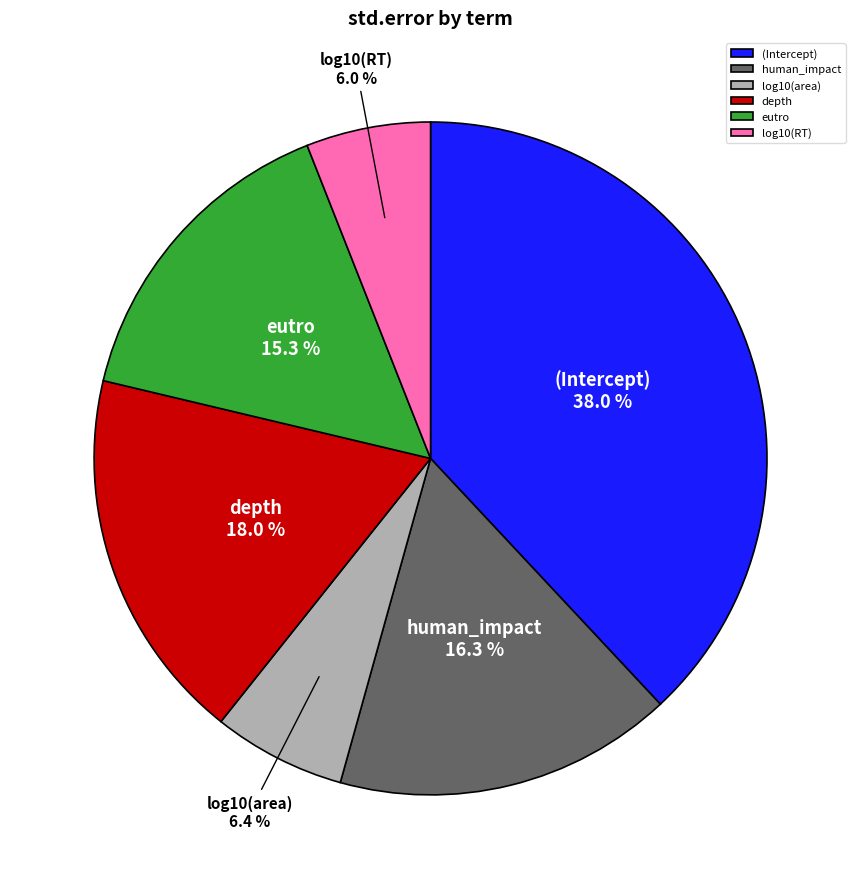

What is the total percentage of (Intercept) and depth?

56.0%